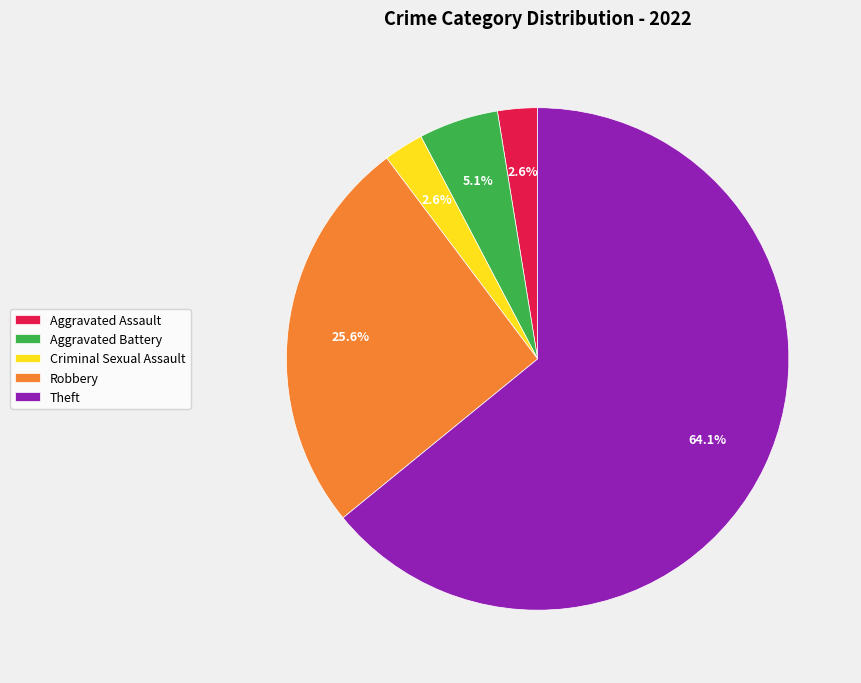

To the nearest percent, what is the average slice percentage?

20%